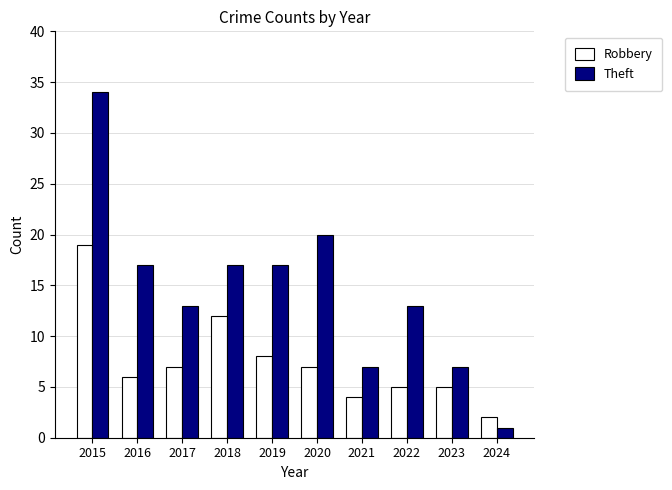

Rank the series by their maximum value, from highest to lowest.

Theft, Robbery